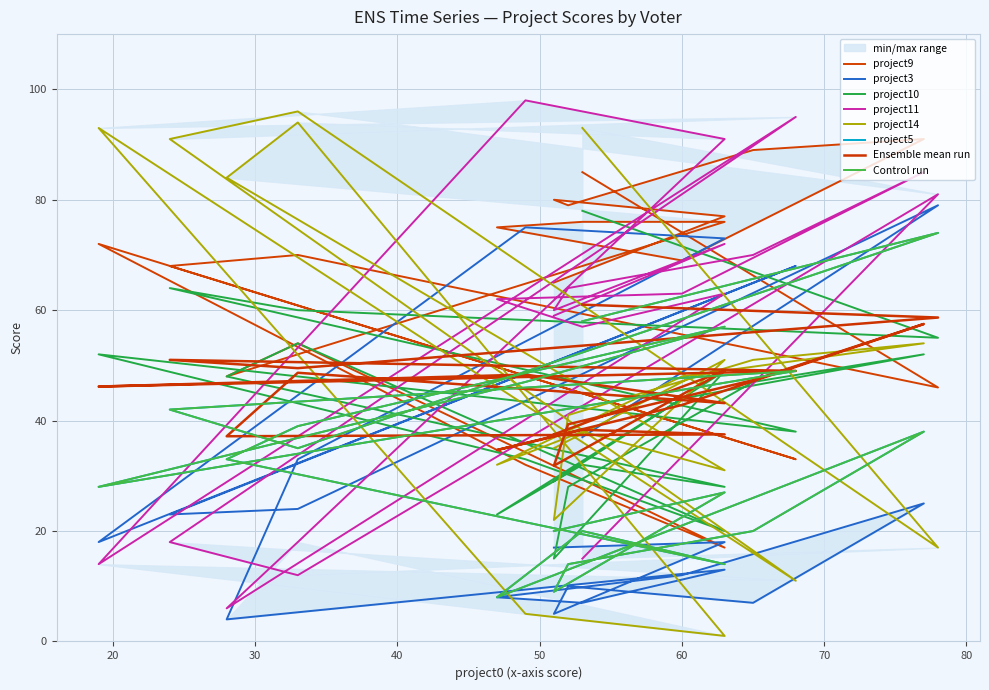

How many intersections are there between project5 and project10?

6